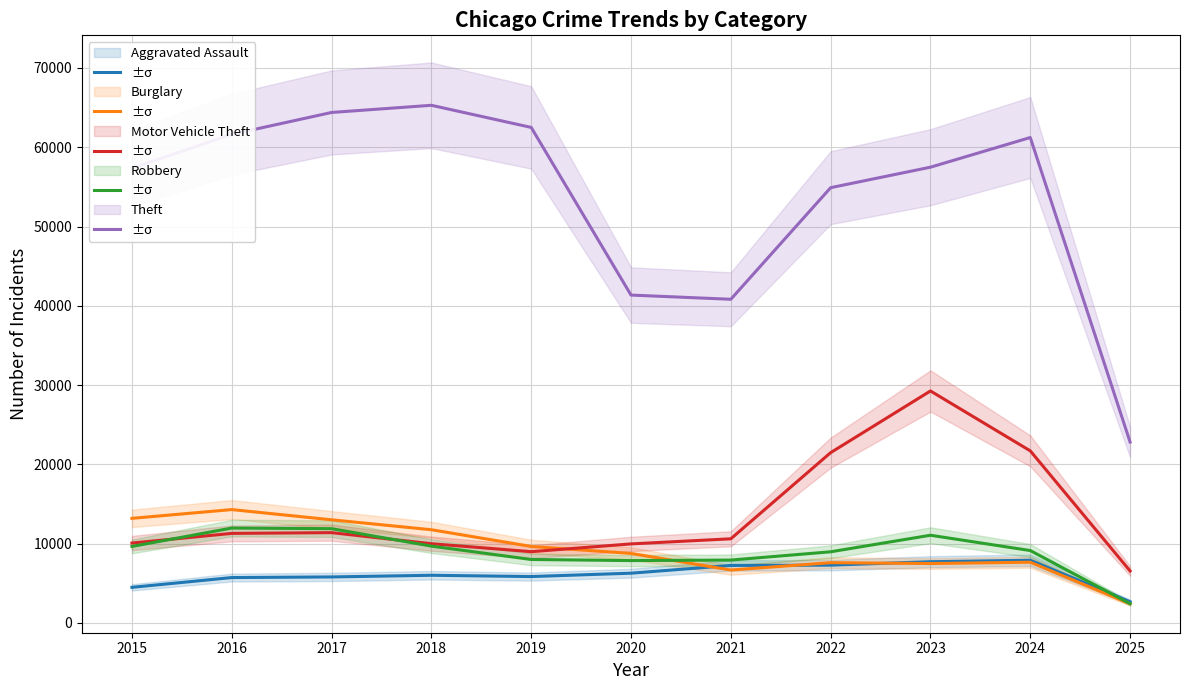

Which series has the largest range (max minus min)?

Theft